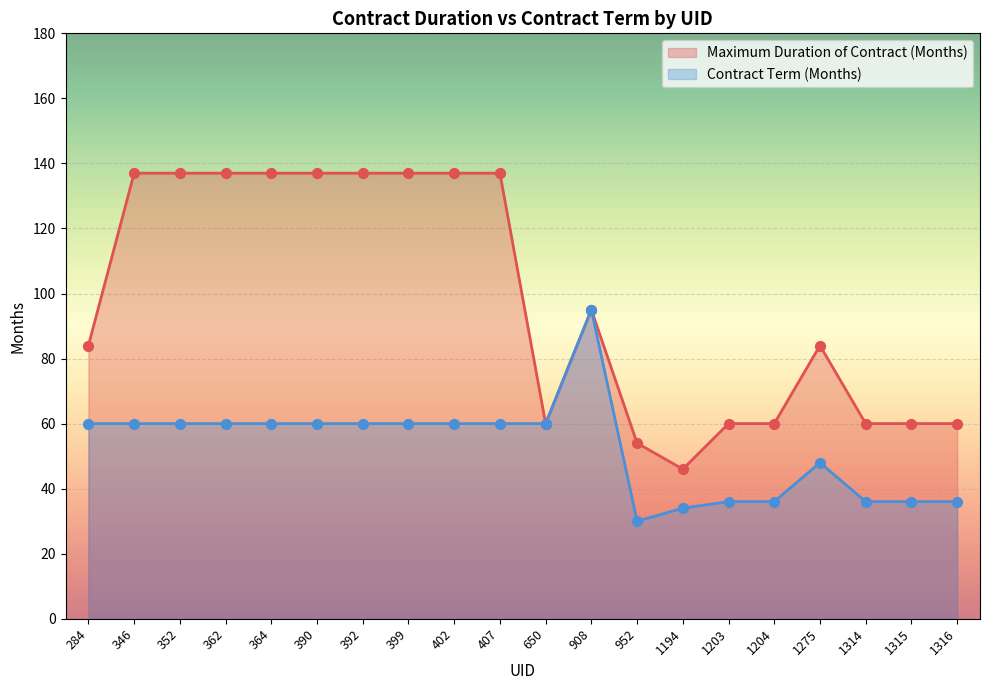

Which series has the largest Y range (max minus min)?

Maximum Duration of Contract (Months)